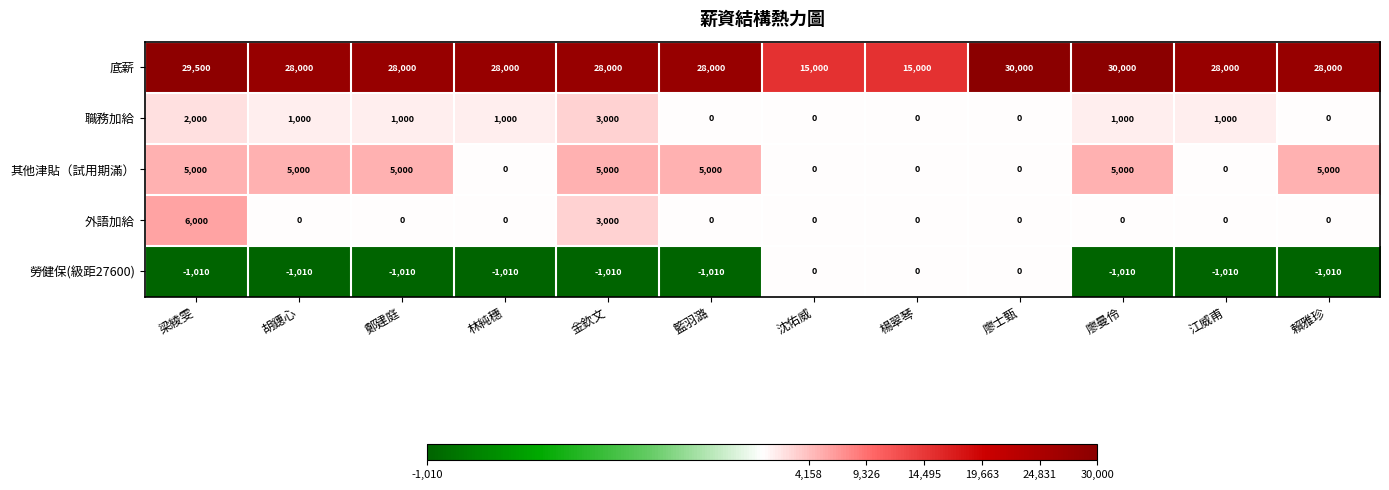

Count the 職務加給 values in the range 0 to 1000.

10